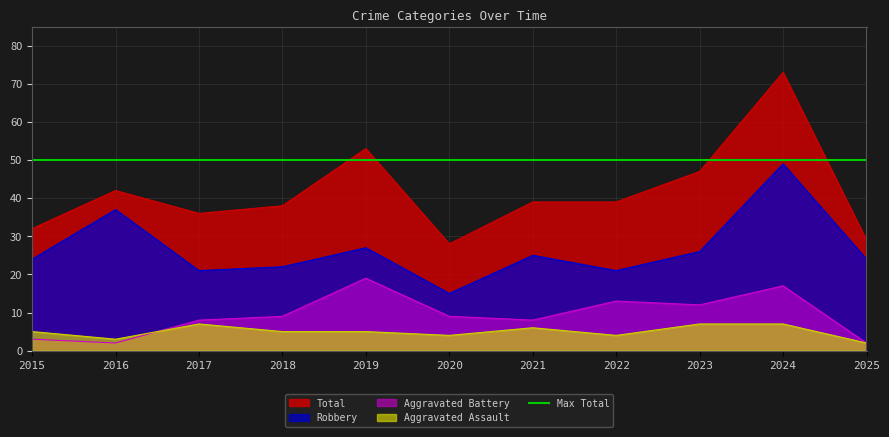

Which label corresponds to the smallest value in the chart?

2025